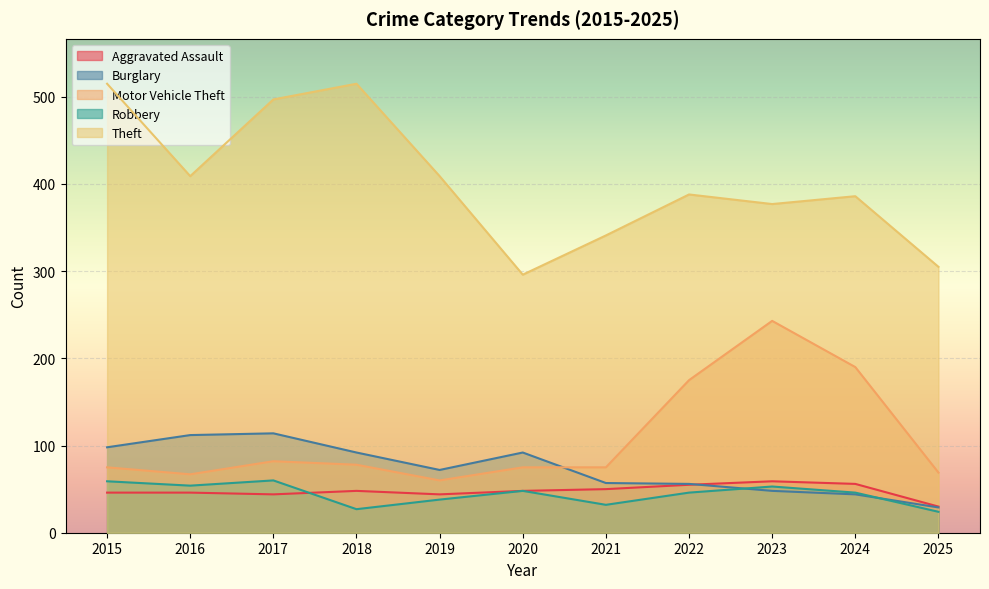

What is the maximum value for Aggravated Assault?

59